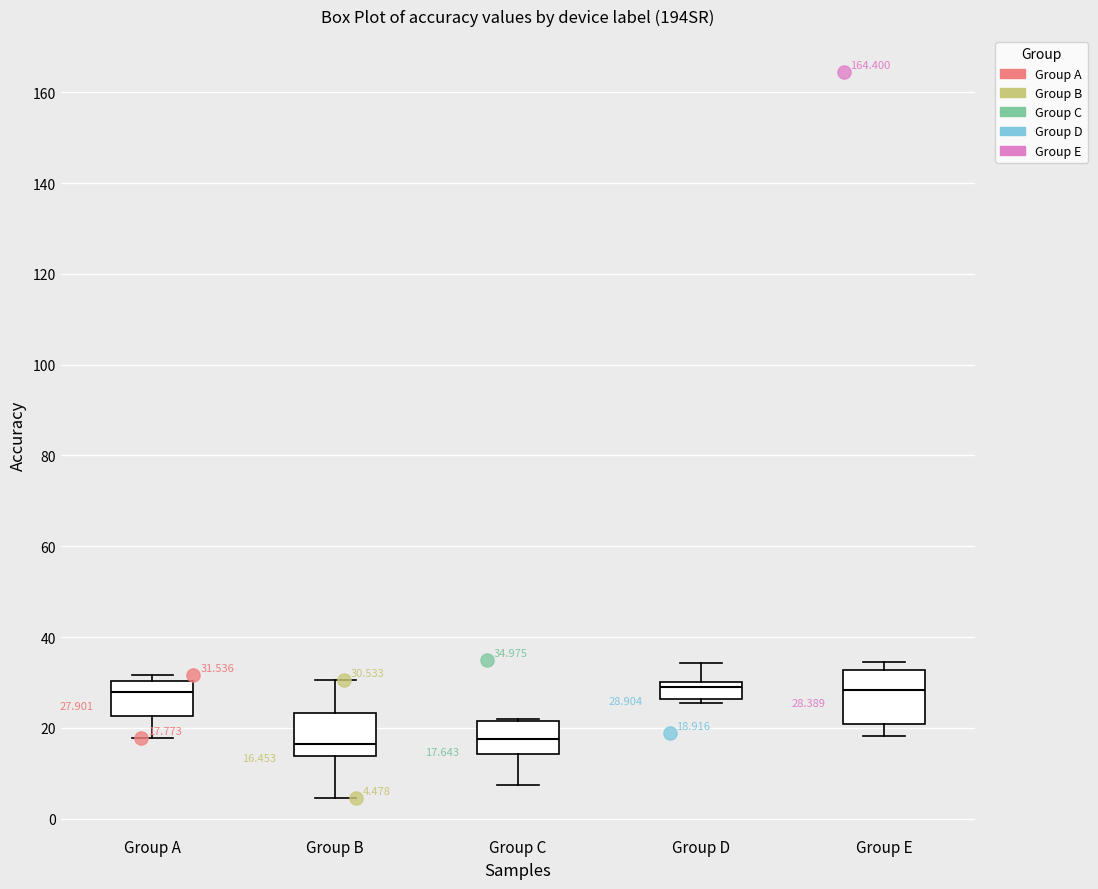

Comparing the boxes themselves (not the whiskers), which one is the tallest?

Group E